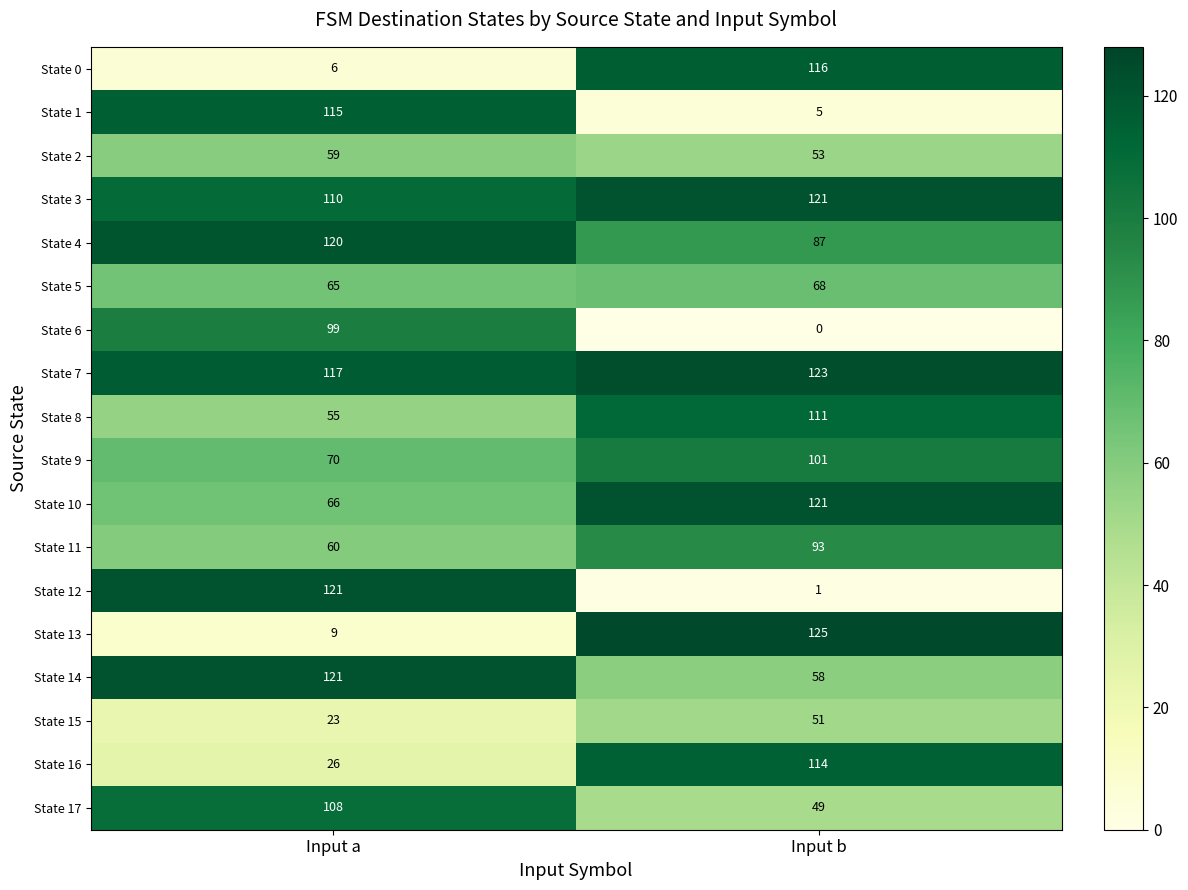

Rank the categories by State 12 value from lowest to highest.

Input b, Input a